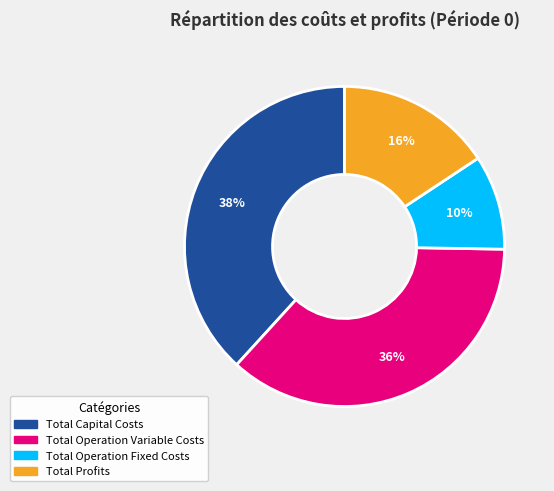

Between Total Operation Fixed Costs and Total Operation Variable Costs, which is larger?

Total Operation Variable Costs